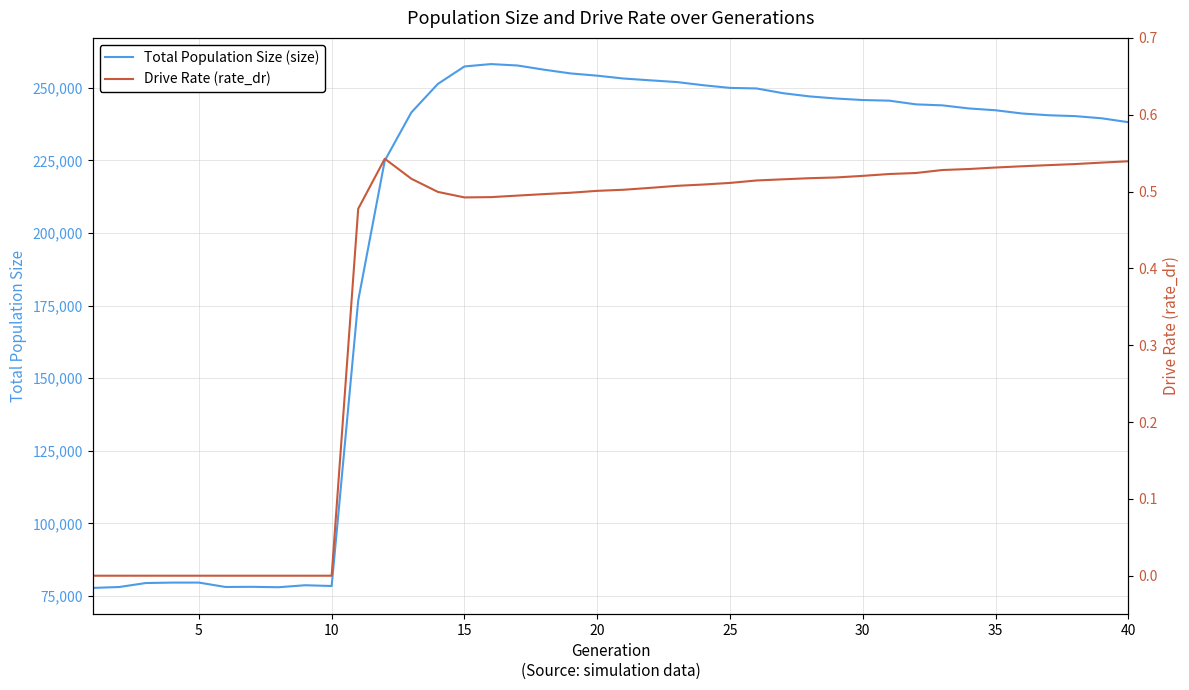

Reading left to right, transcribe all the data shown in this chart.

size: 77820.0	78138.0	79505.0	79655.0	79659.0	78153.0	78198.0	78060.0	78744.0	78482.0	176762.0	224898.0	241462.0	251290.0	257298.0	258115.0	257627.0	256182.0	254897.0	254128.0	253136.0	252522.0	251925.0	250831.0	249919.0	249726.0	248089.0	246985.0	246264.0	245738.0	245525.0	244252.0	243905.0	242840.0	242221.0	241107.0	240503.0	240202.0	239453.0	238112.0
rate_dr: 0.0	0.0	0.0	0.0	0.0	0.0	0.0	0.0	0.0	0.0	0.5	0.5	0.5	0.5	0.5	0.5	0.5	0.5	0.5	0.5	0.5	0.5	0.5	0.5	0.5	0.5	0.5	0.5	0.5	0.5	0.5	0.5	0.5	0.5	0.5	0.5	0.5	0.5	0.5	0.5